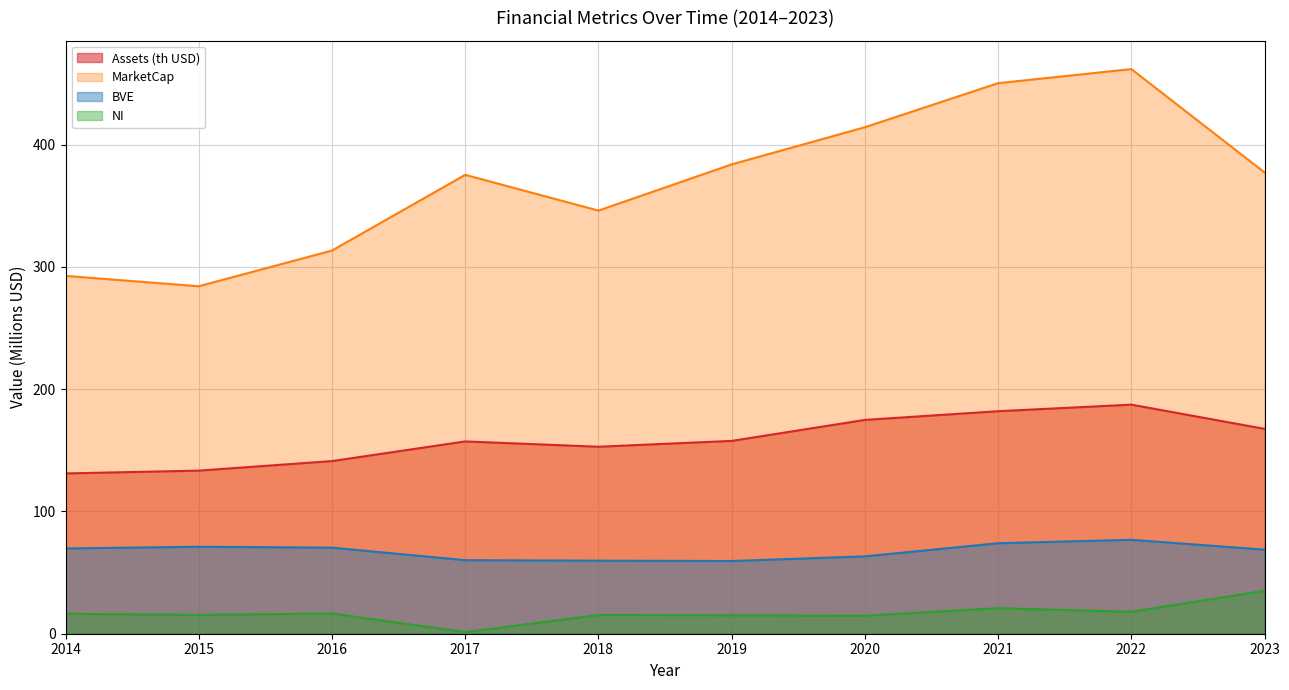

Rank the series by their maximum value, from highest to lowest.

MarketCap, Assets (th USD), BVE, NI